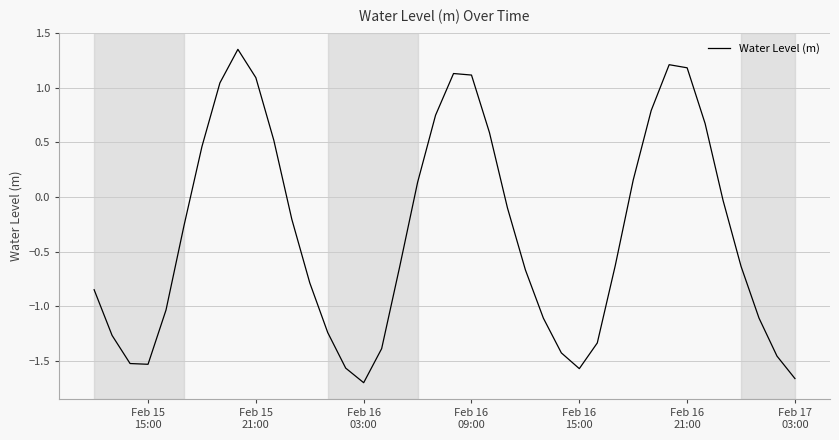

How many values are below zero?

25